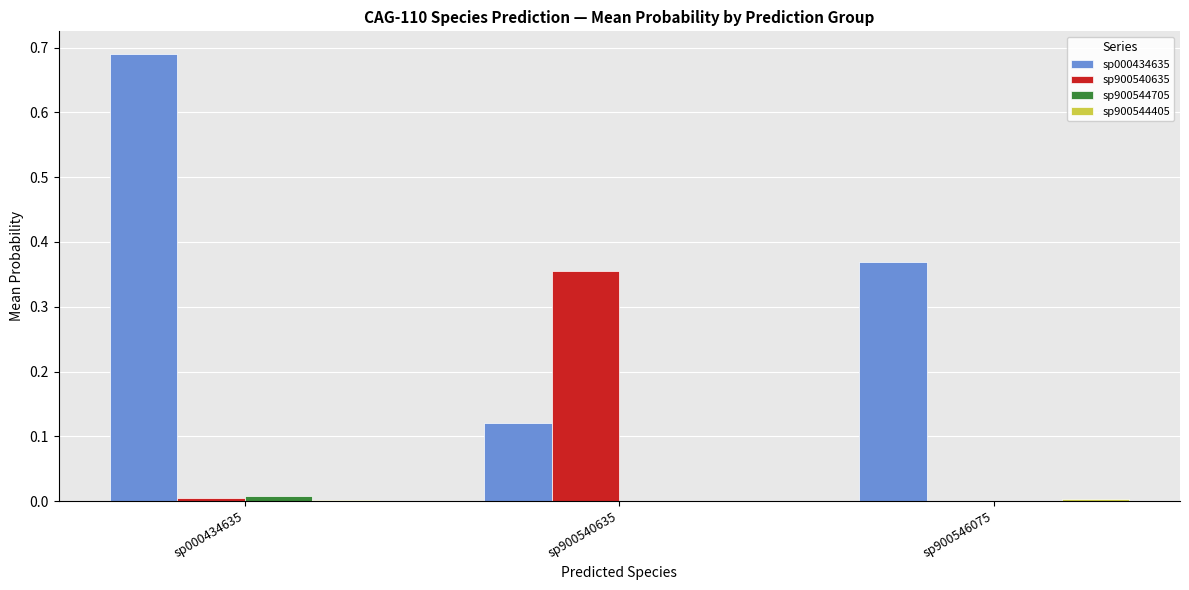

How many series are shown in this chart?

4